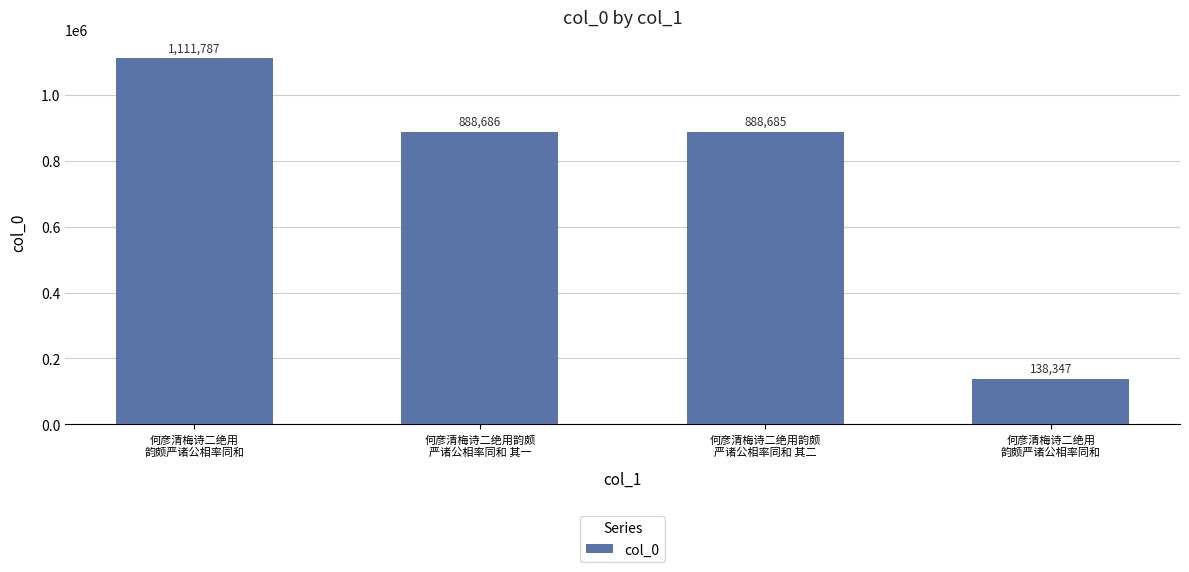

What is the sum of the values at 何彦清梅诗二绝用韵颇
严诸公相率同和 其一 and 何彦清梅诗二绝用韵颇
严诸公相率同和 其二?

1777371